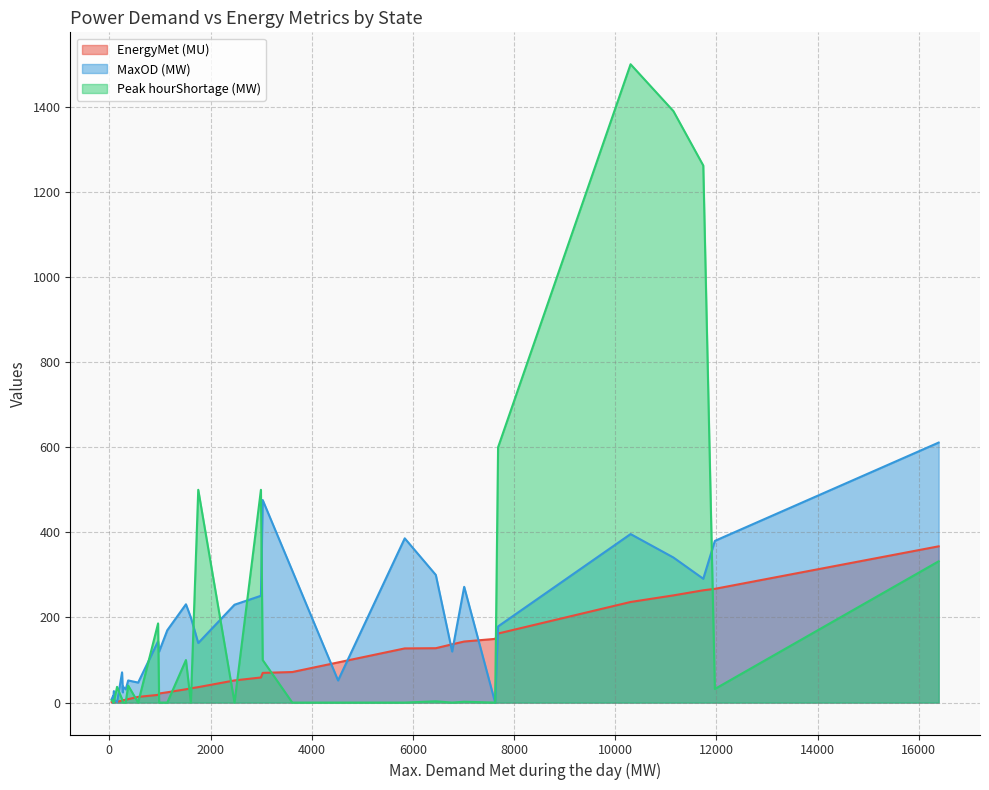

Read the Peak hourShortage (MW) value at UP.

1390.0